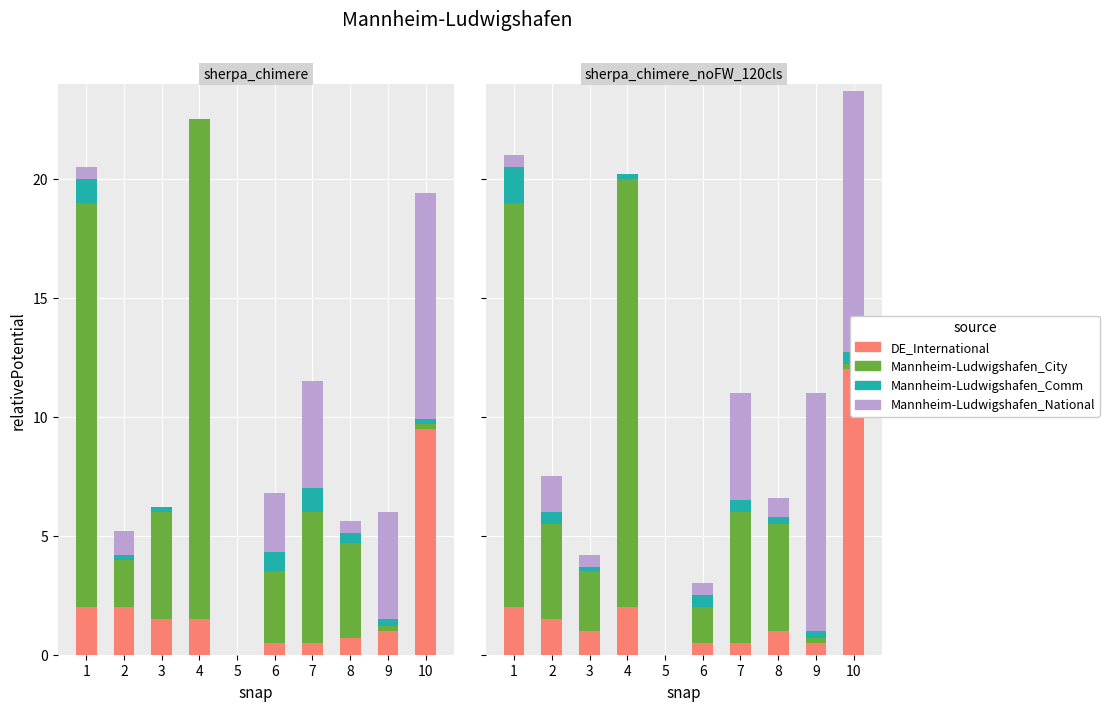

What is the sum of the Mannheim-Ludwigshafen_Comm values at 3 and 9?

0.5